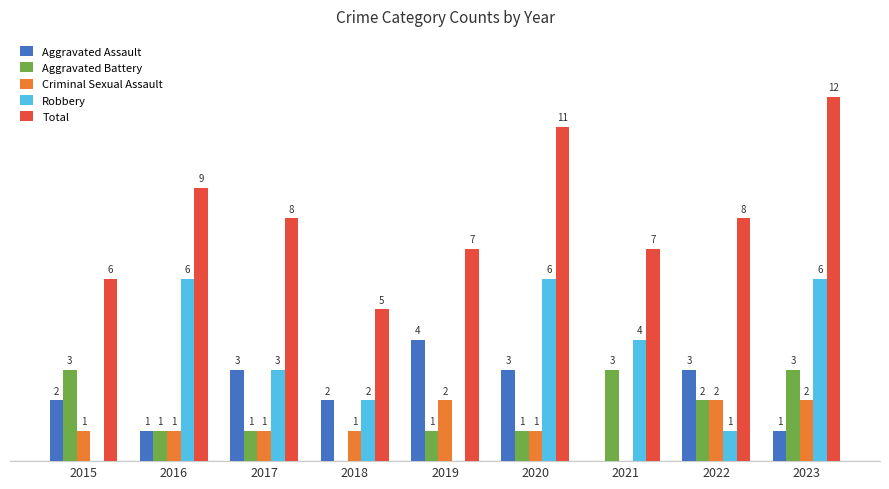

Which series has the largest total across all categories?

Total